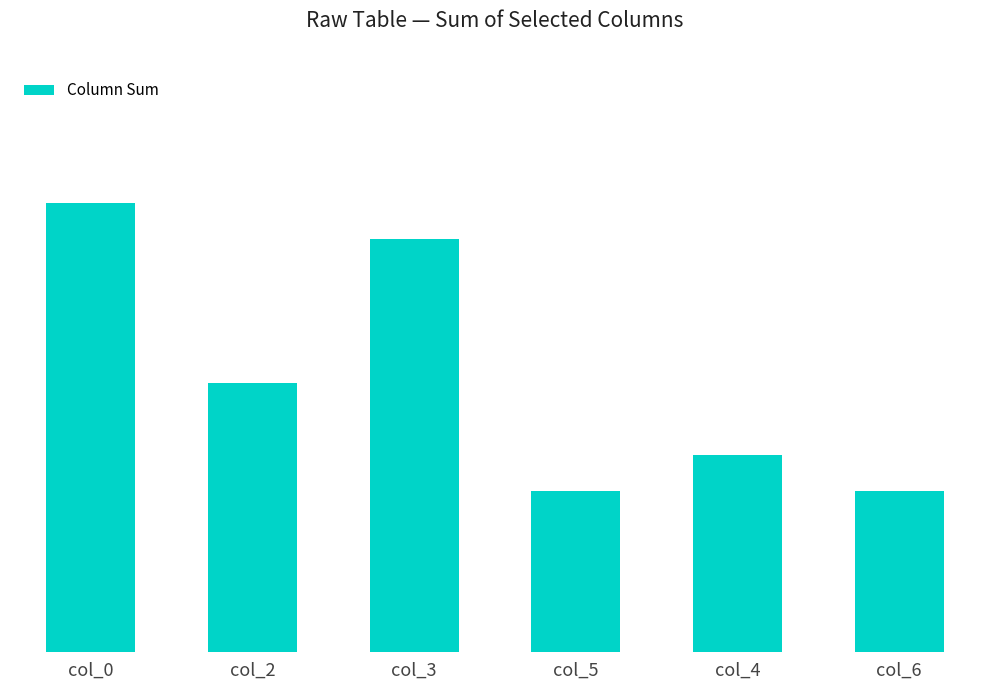

Does the chart contain any negative values?

No